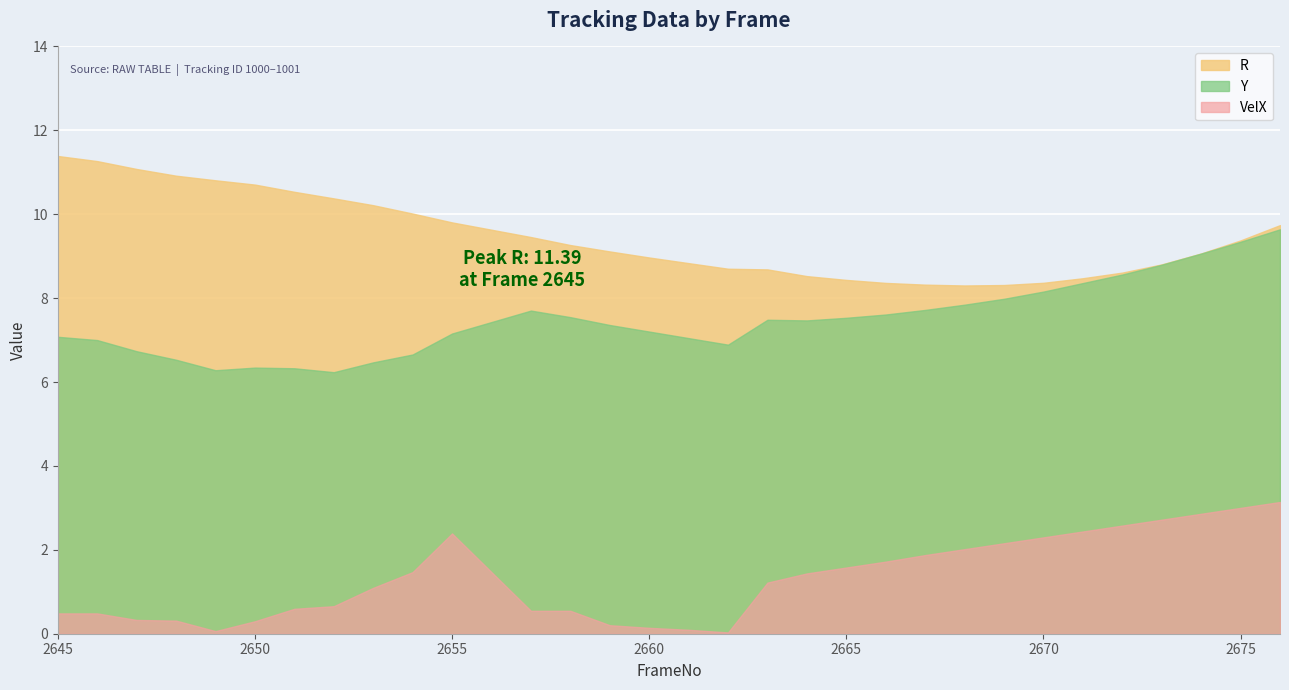

What is the difference between the Y values at 2660 and 2648?

0.7